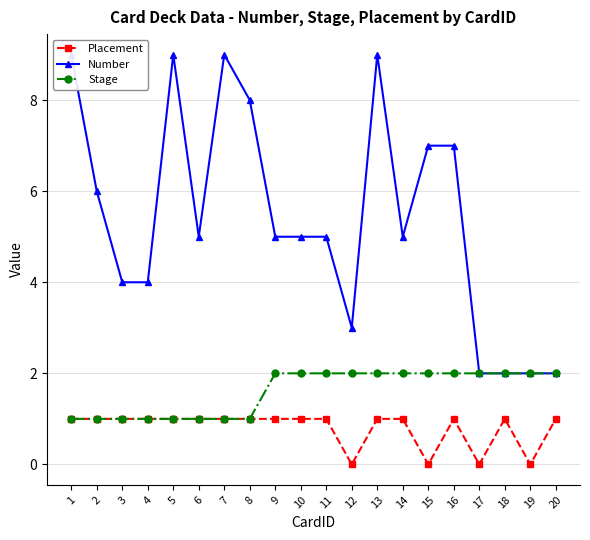

Which label corresponds to the largest value in the chart?

1